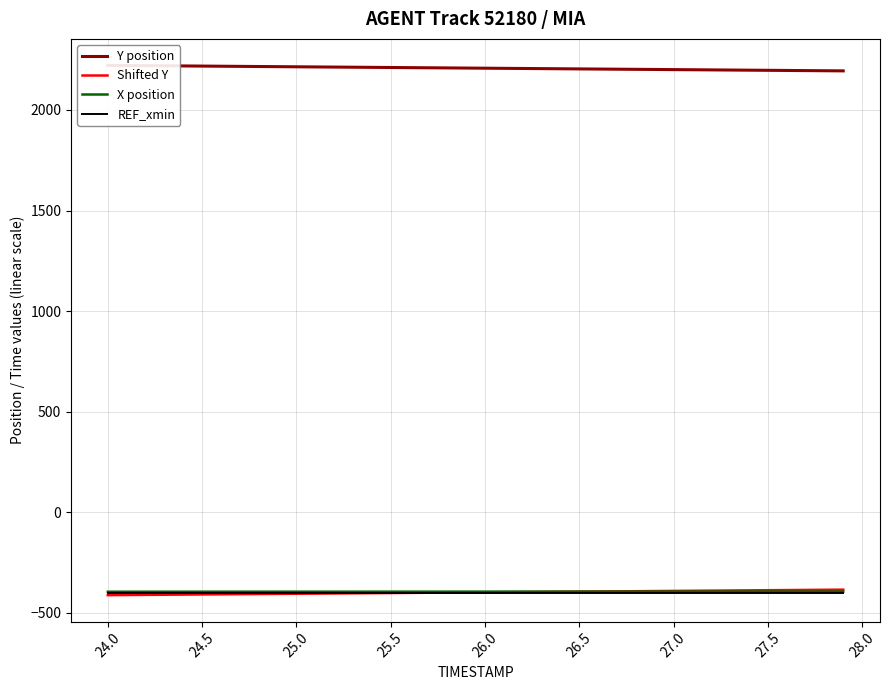

How many lines are shown in the chart?

4